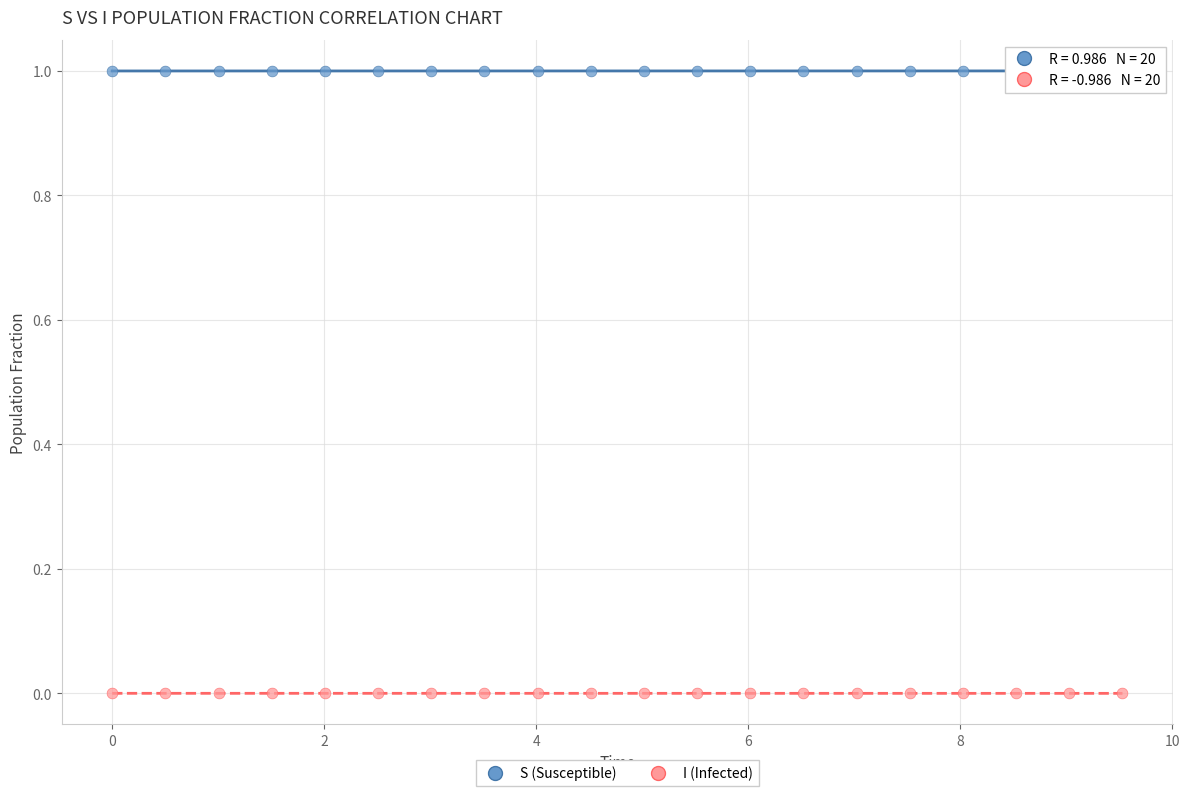

Which series reaches the minimum Y coordinate?

I (Infected)